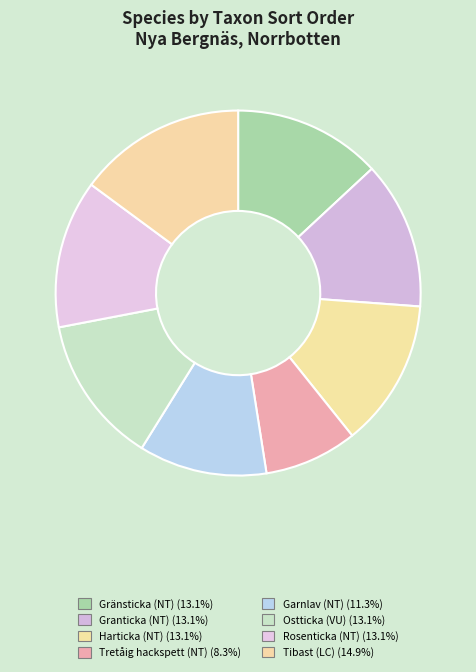

Combined, do Harticka (NT) and Gränsticka (NT) account for over 50%?

No